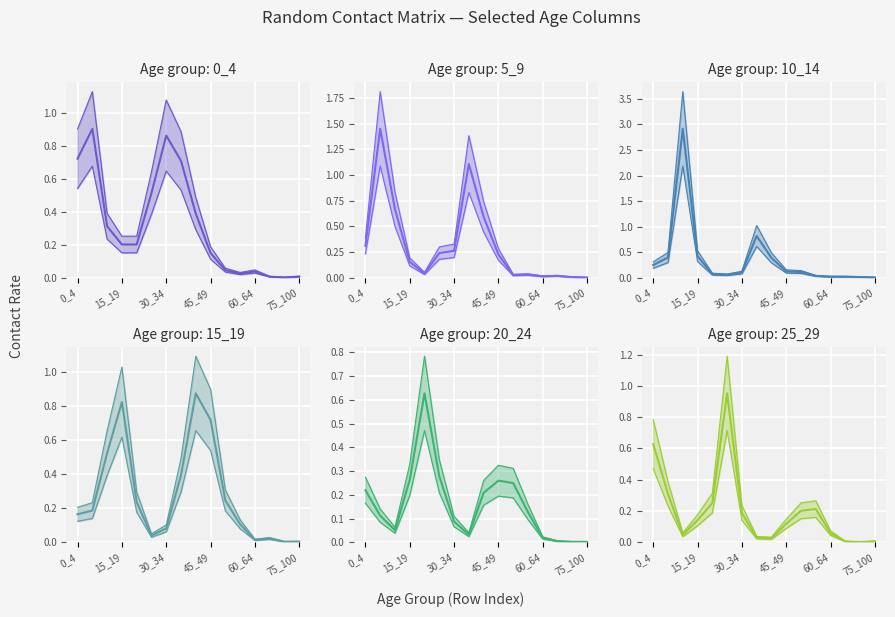

True or false: 25_29_line and 0_4_line cross at least once.

True